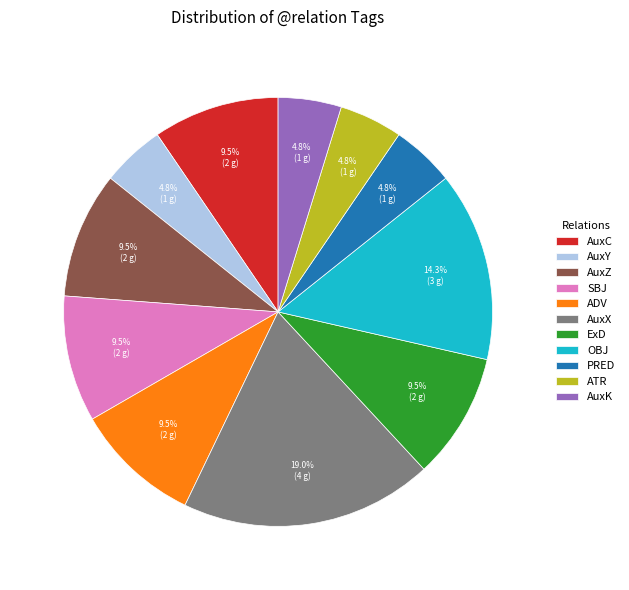

Which slice is the largest?

AuxX